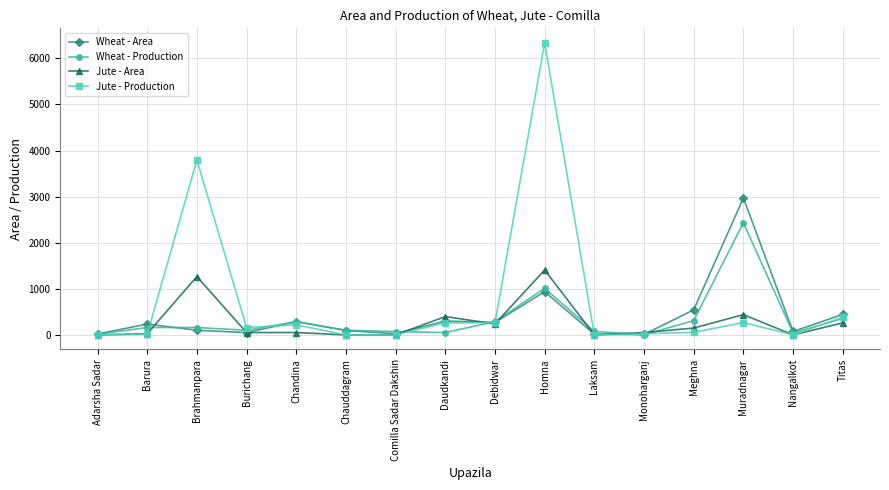

Which series has the widest spread of values?

Jute - Production